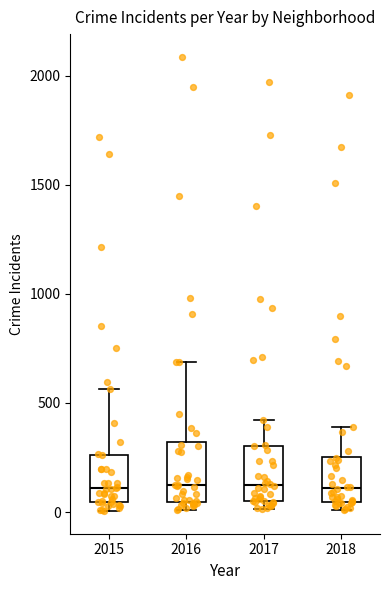

Reading left to right, transcribe this box plot: for each box, give where its median line is, the range the box spans, and where its two whiskers end, as read against the y-axis. The values are not printed on the chart, so give them approximately, as read against the axis.

2015: median 100, box 50 to 250, whiskers 0 to 550
2016: median 150, box 50 to 300, whiskers 0 to 700
2017: median 100, box 50 to 300, whiskers 0 to 400
2018: median 100, box 50 to 250, whiskers 0 to 400